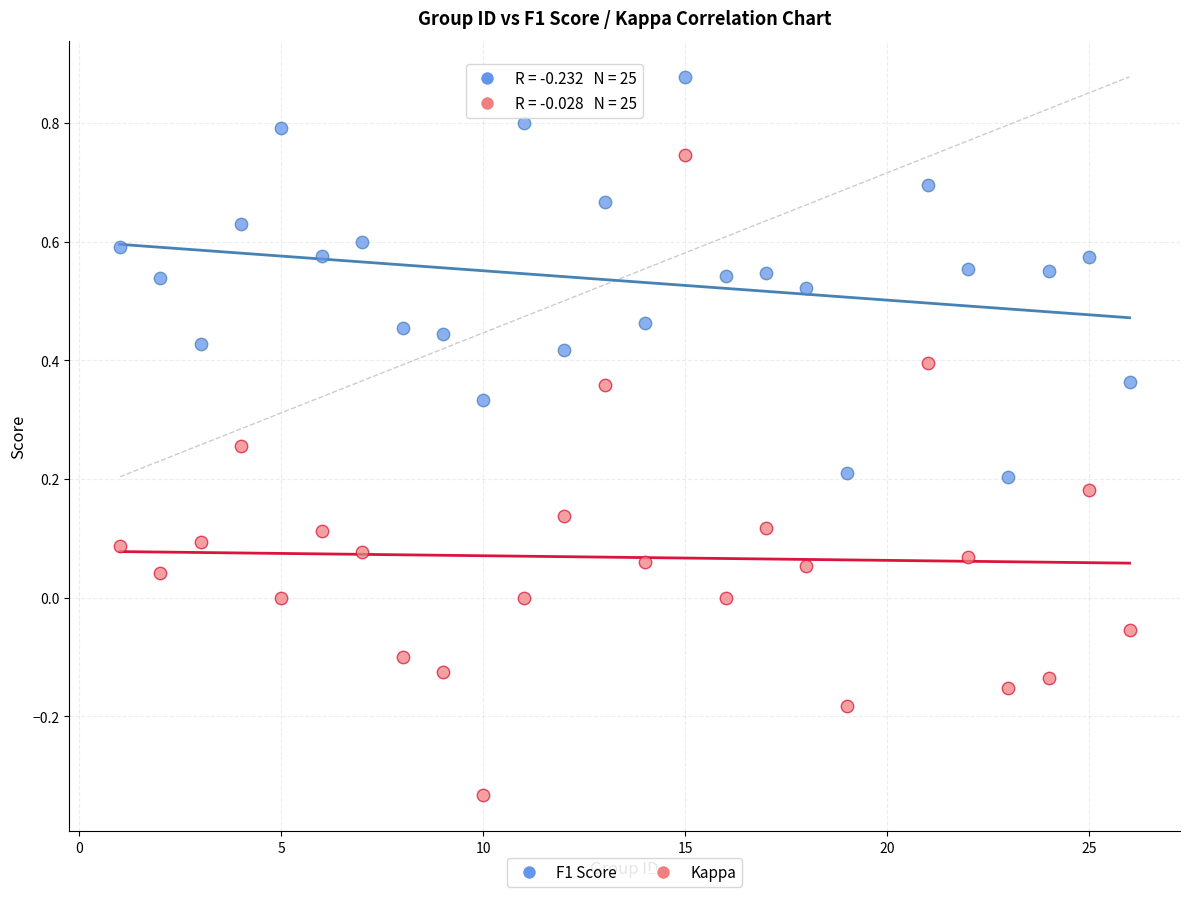

What is the X range (max minus min) for the scatter plot?

25.0